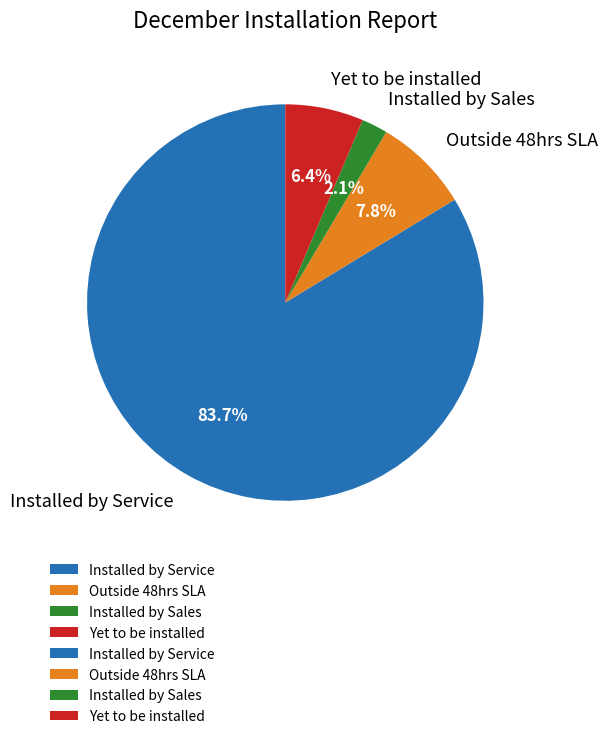

Rank the categories by value from highest to lowest.

Installed by Service, Outside 48hrs SLA, Yet to be installed, Installed by Sales